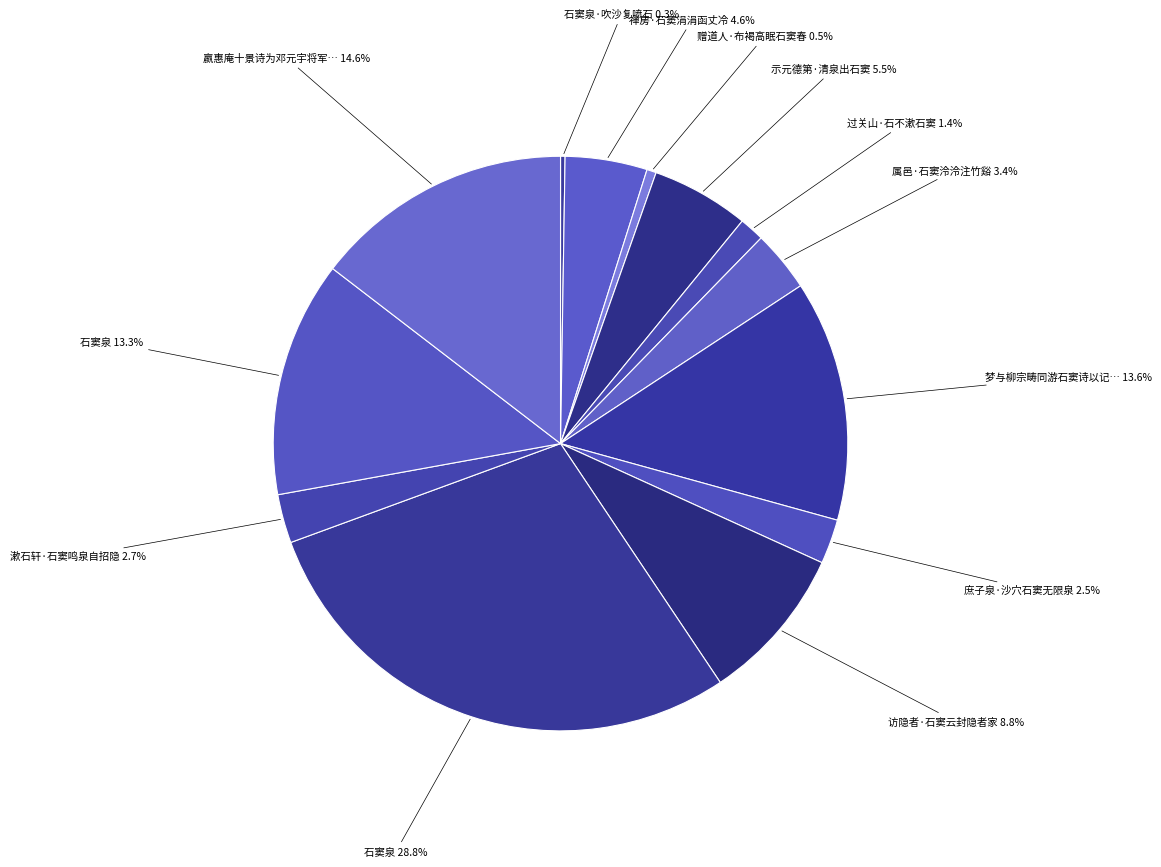

Which slice is the largest?

石窦泉